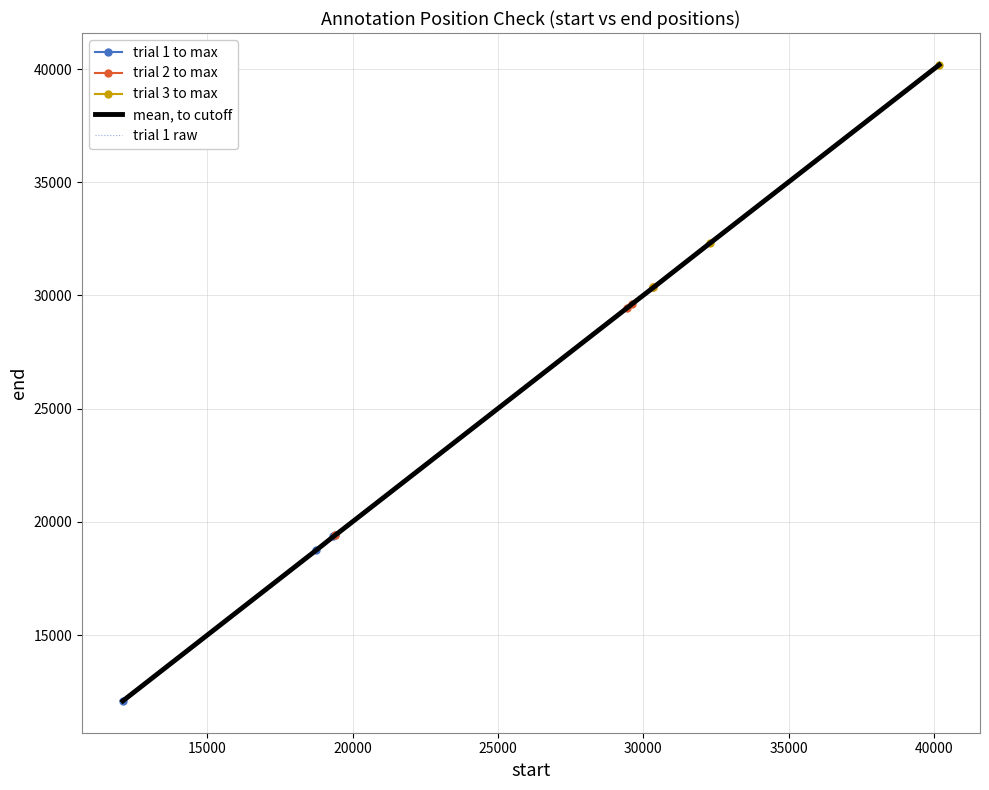

The chart shows a value of 44386 at trauma. True or false?

False